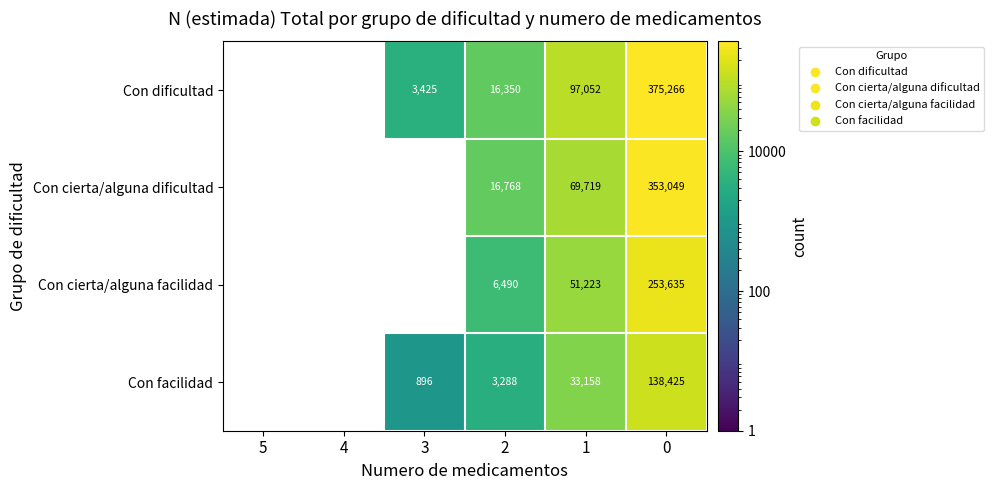

Rank the series at 2 from lowest to highest value.

Con facilidad, Con cierta/alguna facilidad, Con dificultad, Con cierta/alguna dificultad